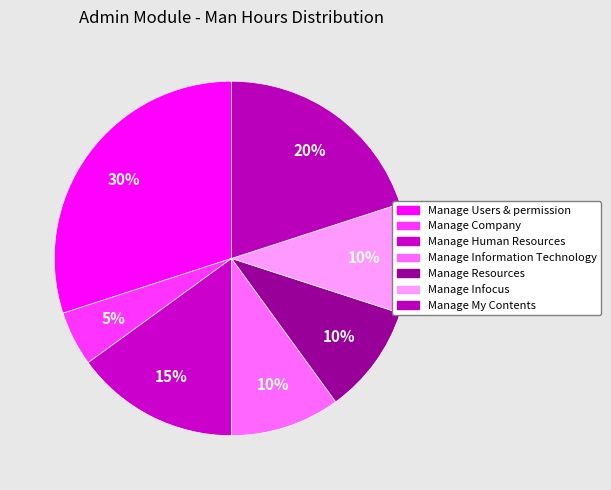

True or false: Manage Information Technology accounts for 10% of the total.

True